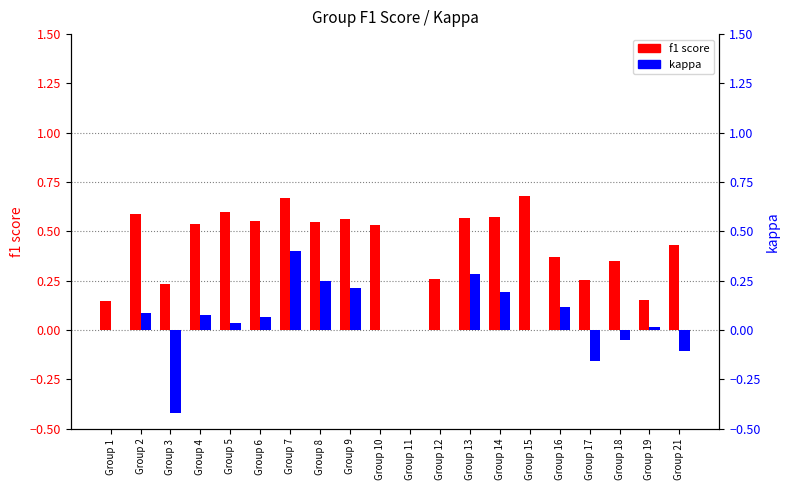

What is the value of the f1 score bar at the 4th from the left?

0.5